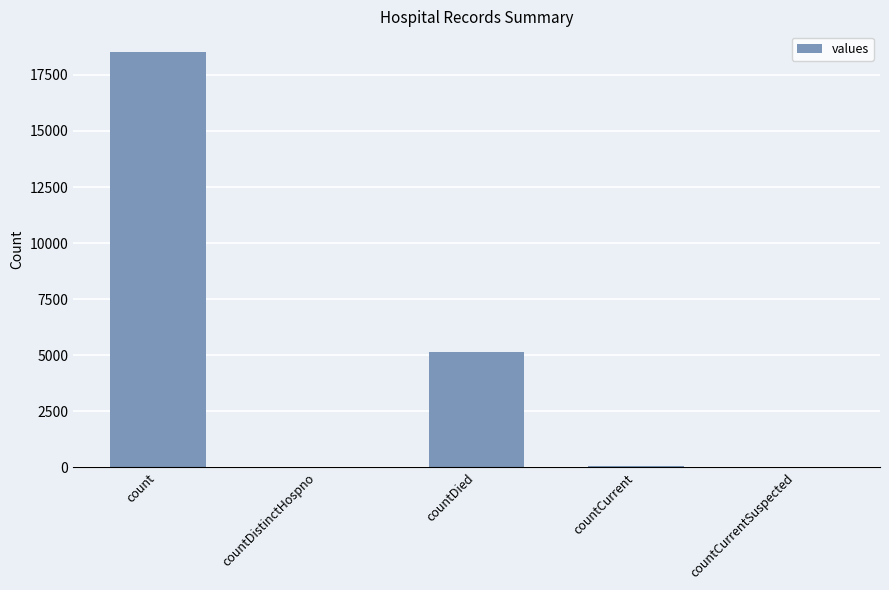

The chart shows a value of 32368 at count. True or false?

False